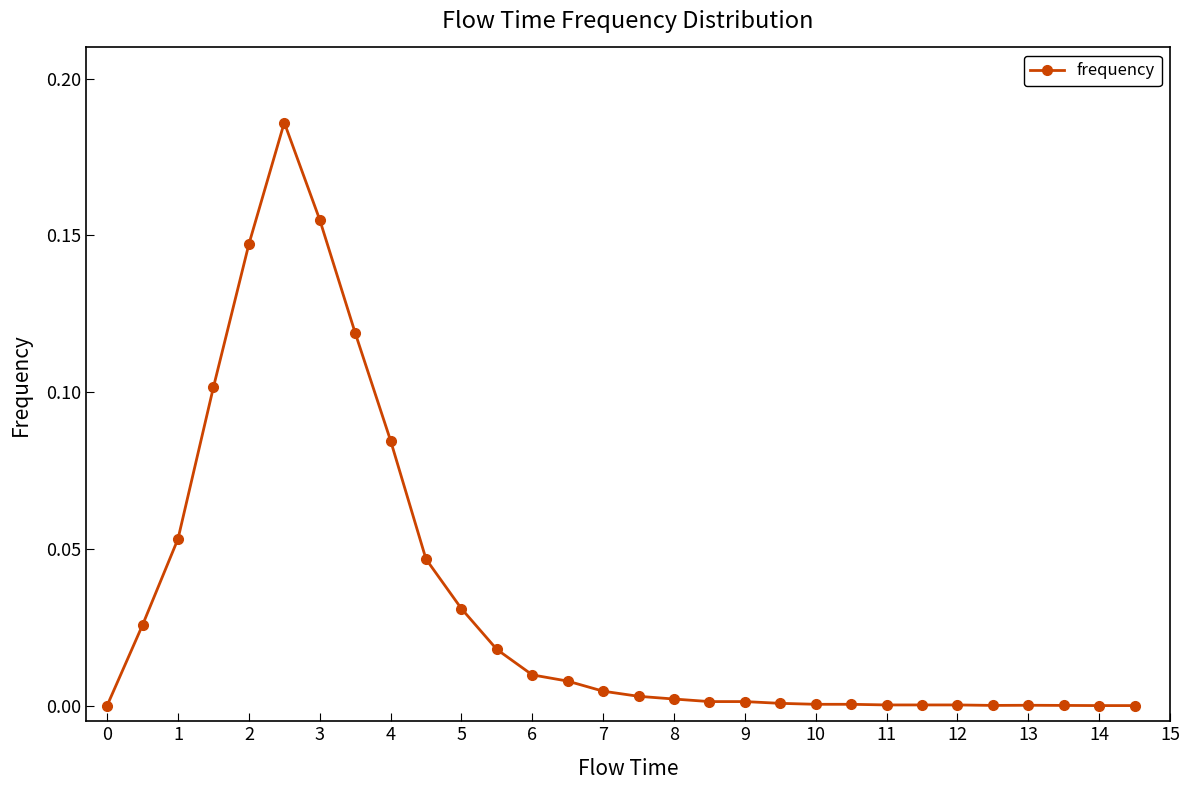

True or false: there are more than 1 points higher than both neighbors.

True